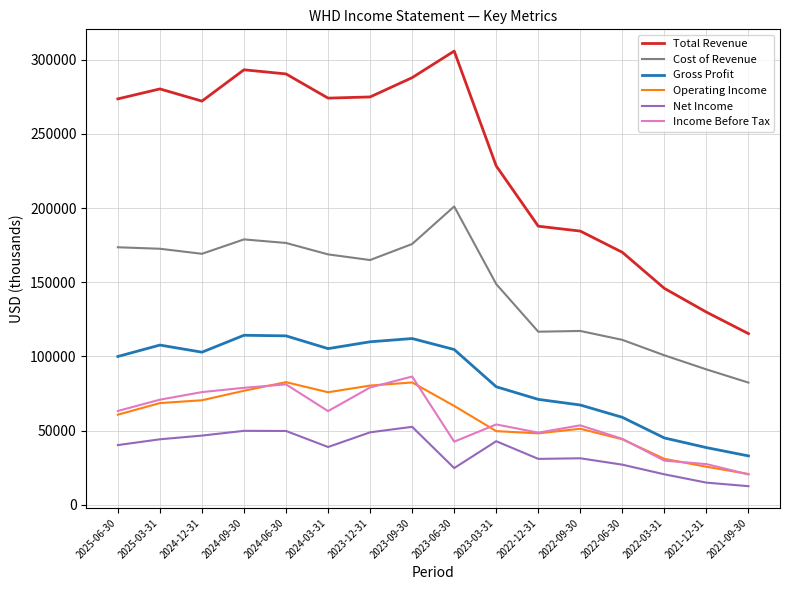

At which label does Cost of Revenue first exceed 168800?

2025-06-30